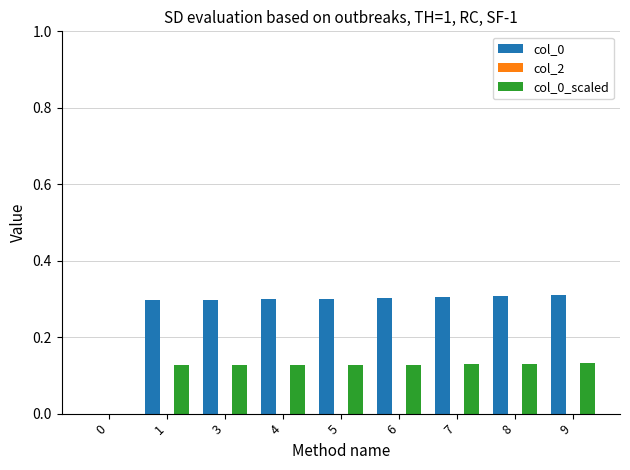

What is the sum of the col_0 values at 1 and 6?

0.6